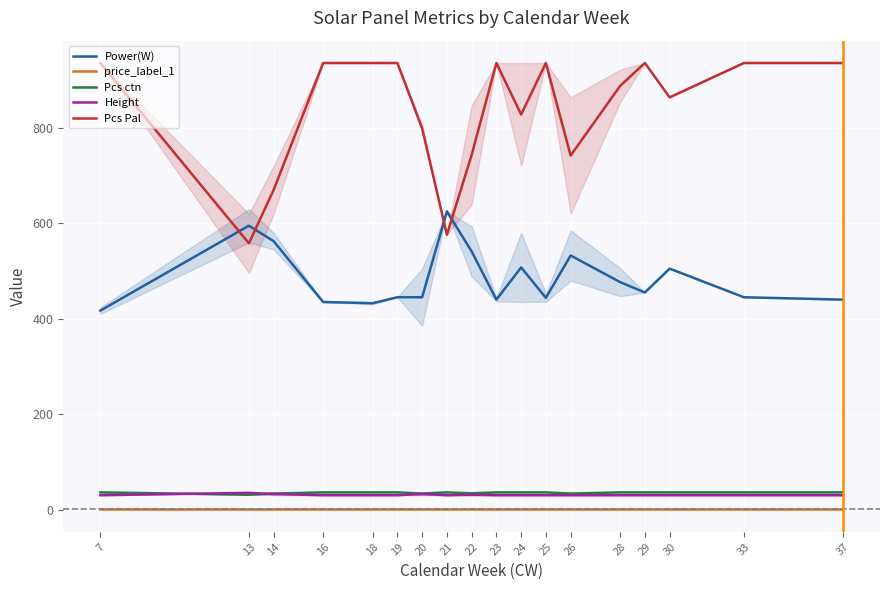

Is this an area chart (filled region under the line)?

No